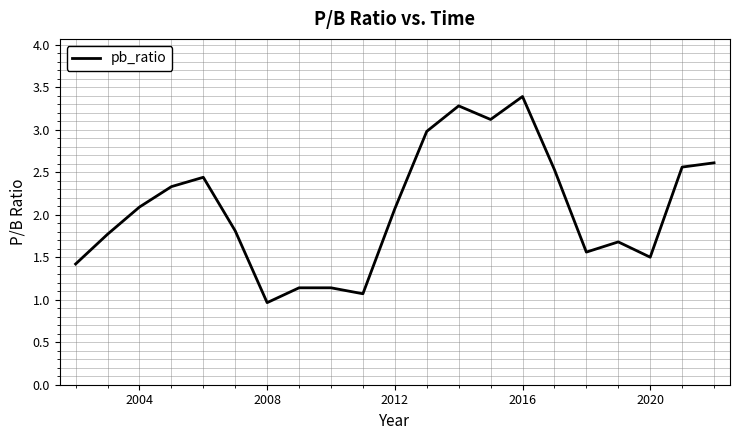

What is the minimum value shown in the chart?

1.0